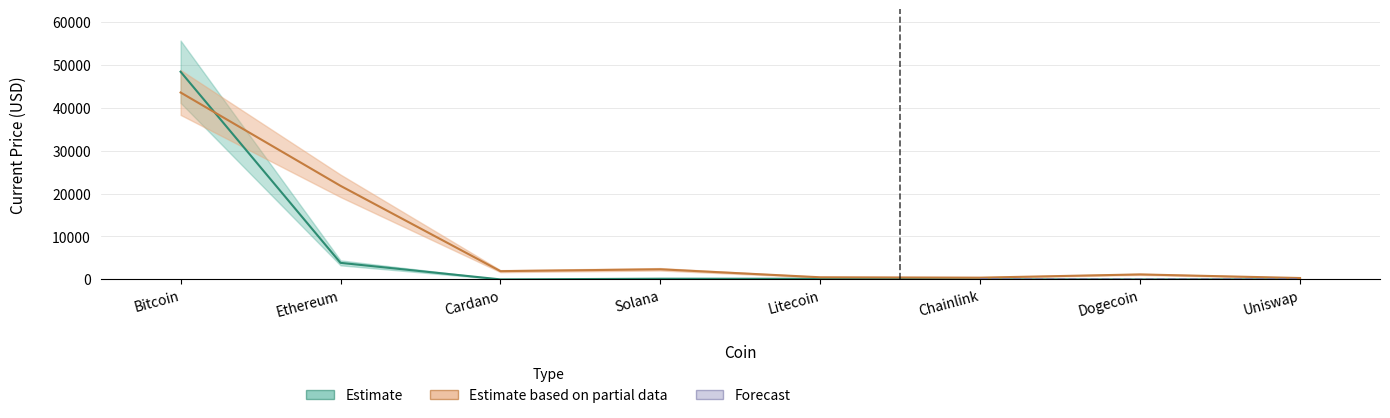

The value at Litecoin is 150.4. True or false?

True